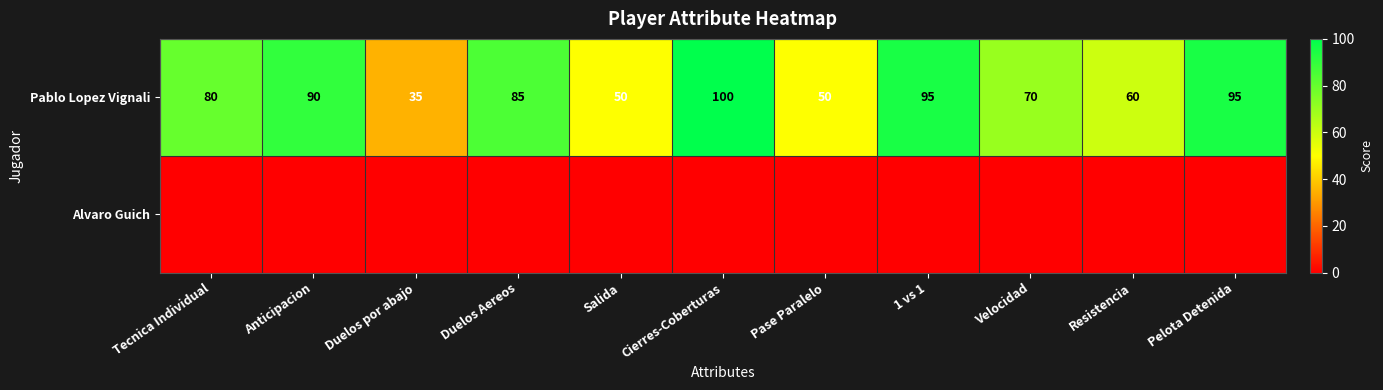

What is the highest value of the Pablo Lopez Vignali series?

100